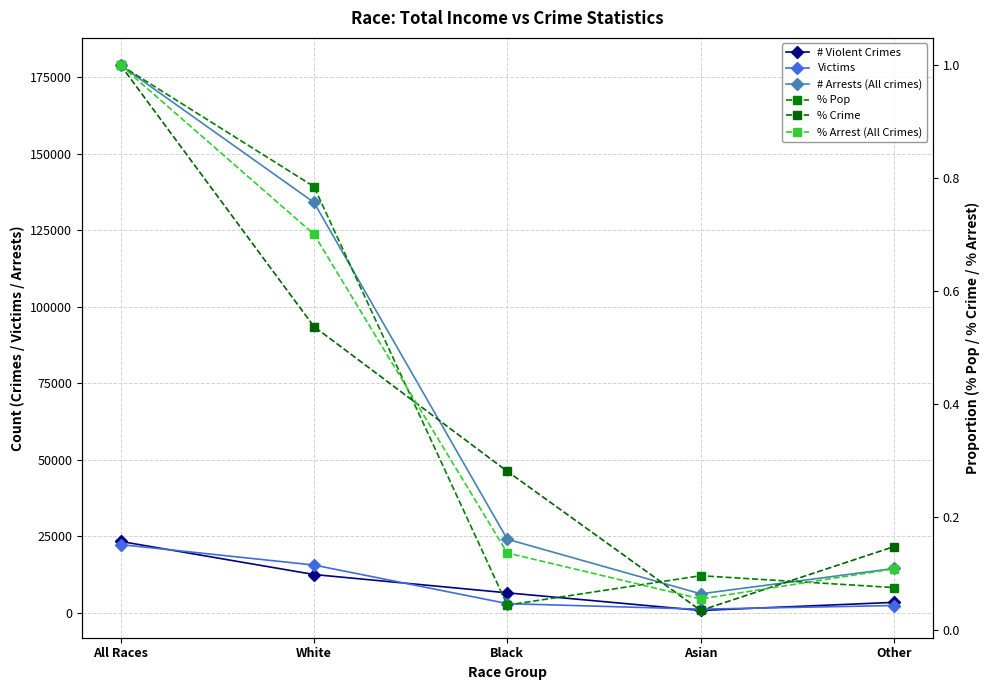

What are all the series names shown in the legend?

# Violent Crimes, Victims, # Arrests (All crimes), % Pop, % Crime, % Arrest (All Crimes)